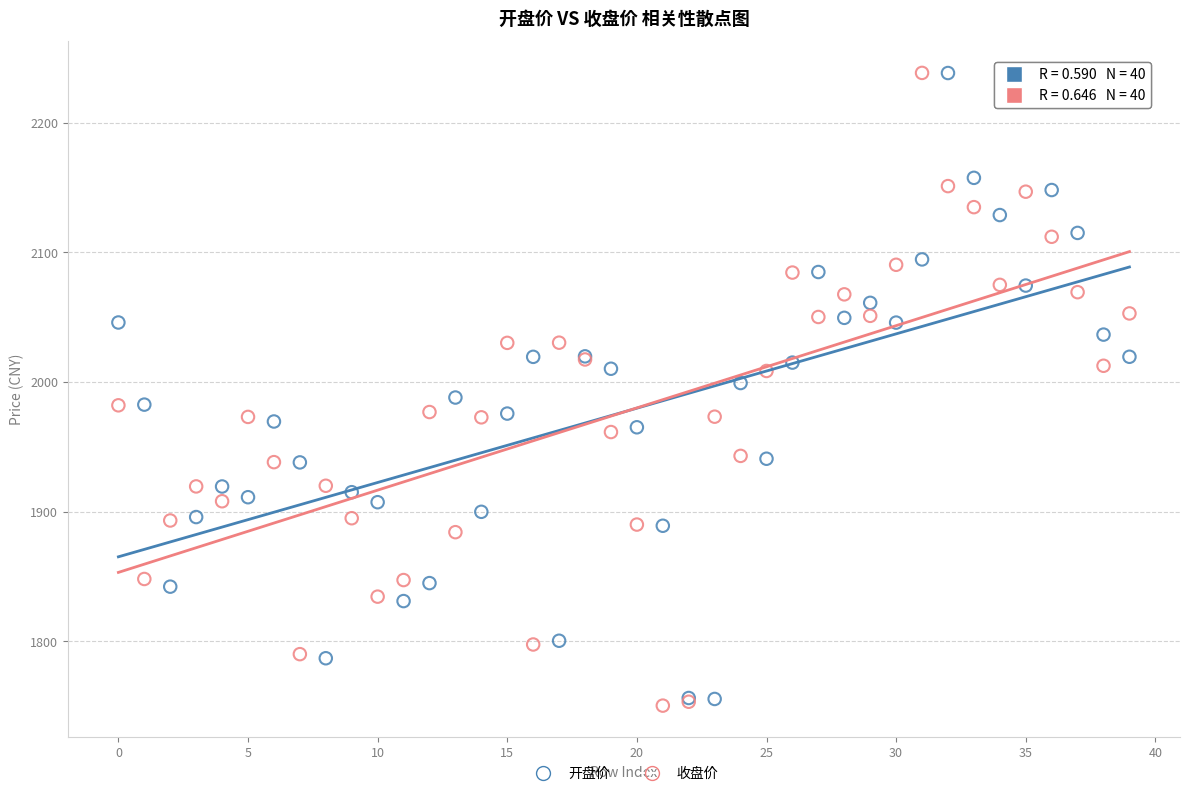

What are all the series names shown in the legend?

开盘价, 收盘价